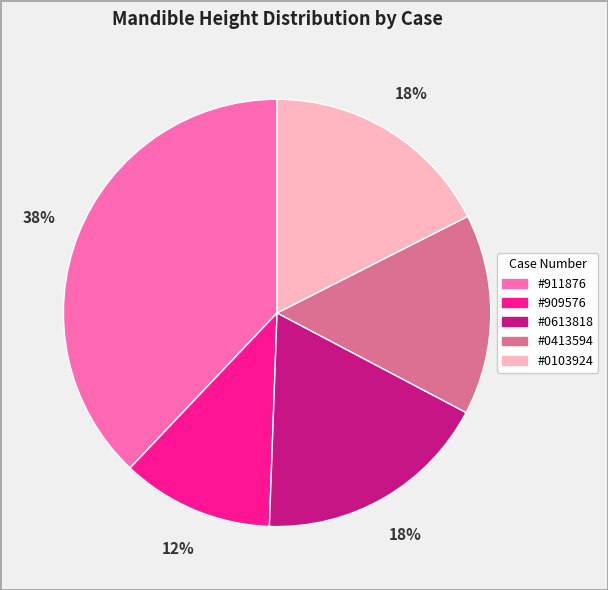

To the nearest percent, what portion does #0613818 represent?

18%